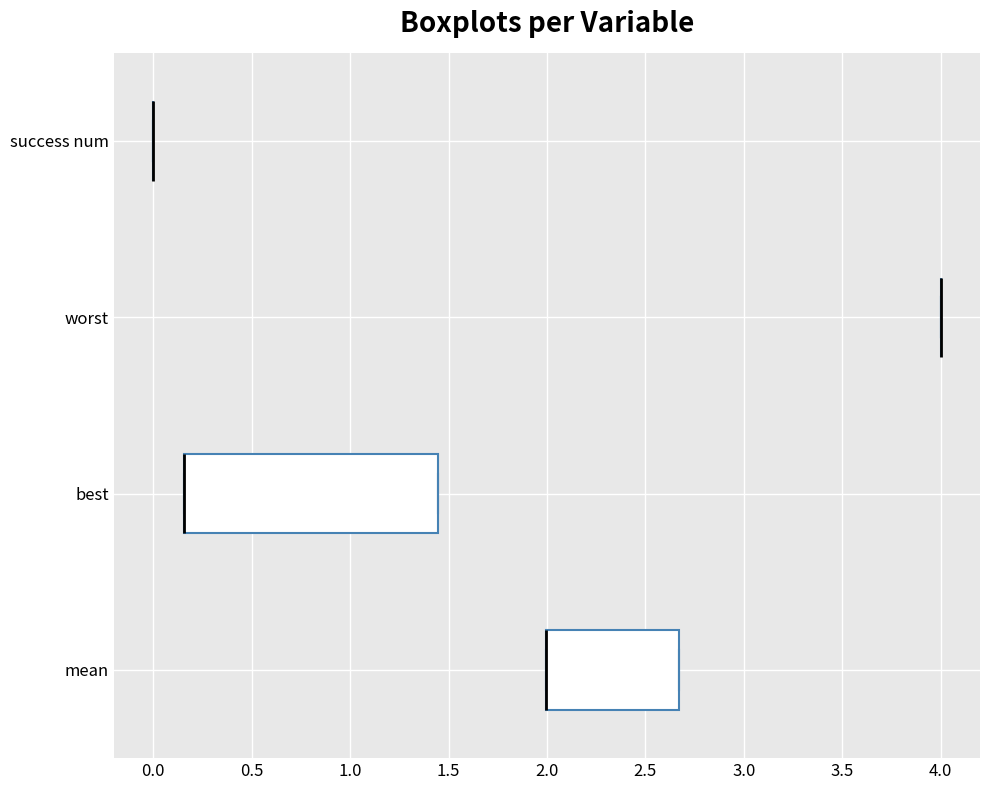

Reading bottom to top, read every box against the x-axis: the position of its median line, the range the box covers, and the ends of its whiskers. The values are not printed on the chart, so give them approximately, as read against the axis.

mean: median 2.00 (drawn on the box's left edge), box 2.00 to 2.65, whiskers 2.00 to 2.65
best: median 0.15 (drawn on the box's left edge), box 0.15 to 1.45, whiskers 0.15 to 1.45
worst: box collapsed to a line at 4.00, whiskers 4.00 to 4.00
success num: box collapsed to a line at 0.00, whiskers 0.00 to 0.00